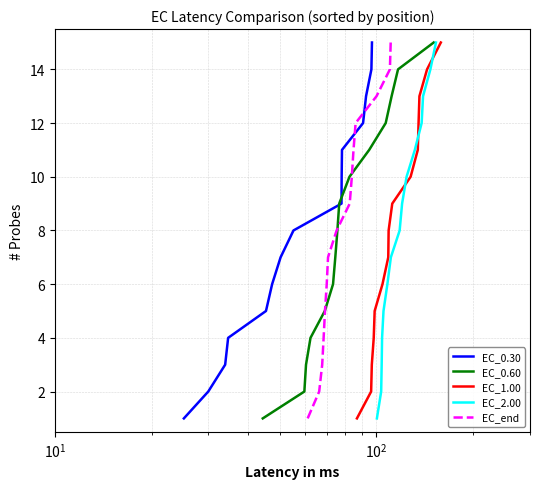

At how many categories does at least one series exceed 9?

6